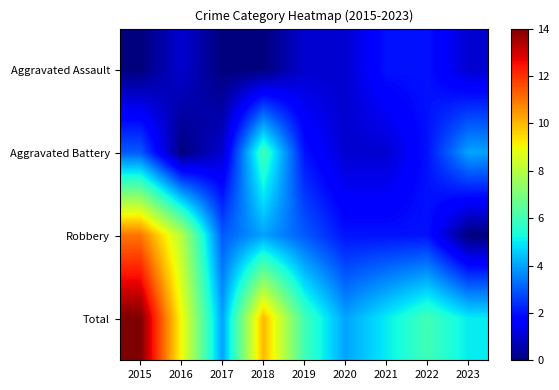

At how many categories does at least one series exceed 5?

5